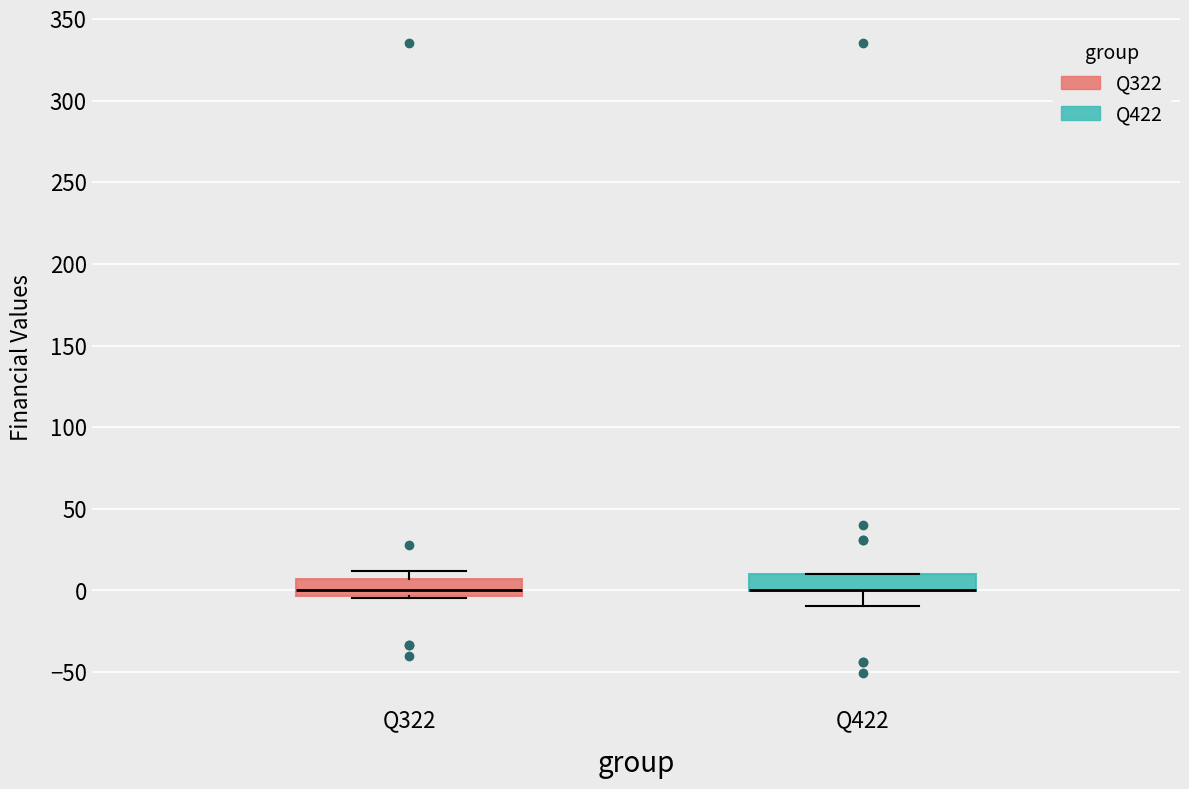

Reading left to right, read every box against the y-axis: the position of its median line, the range the box covers, and the ends of its whiskers. The values are not printed on the chart, so give them approximately, as read against the axis.

Q322: median 0, box -5 to 5, whiskers -5 to 10
Q422: median 0 (drawn on the box's lower edge), box 0 to 10, whiskers -10 to 10